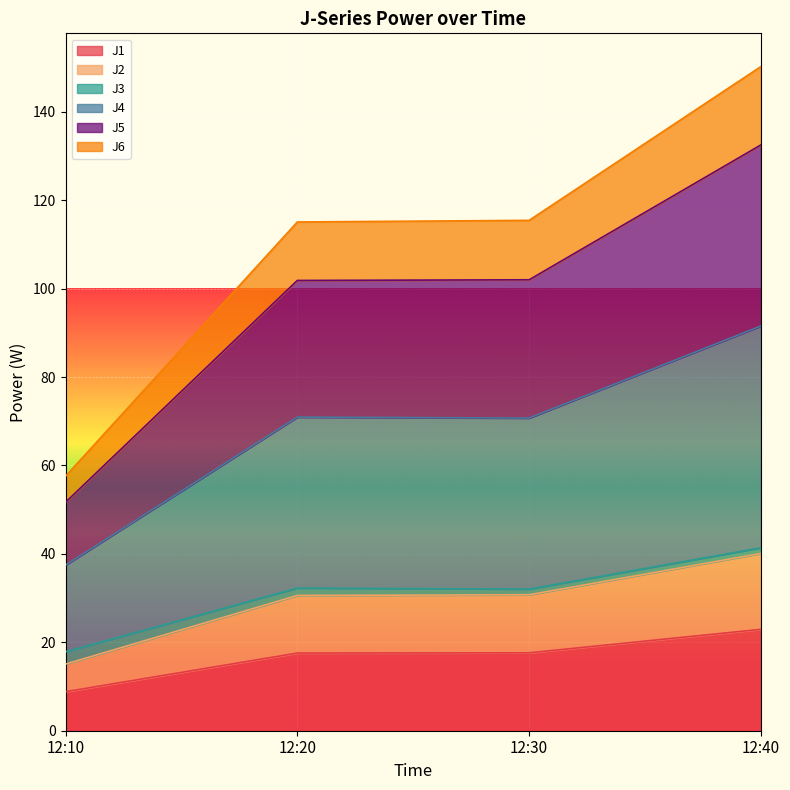

At which category is the sum across all series the highest?

12:40